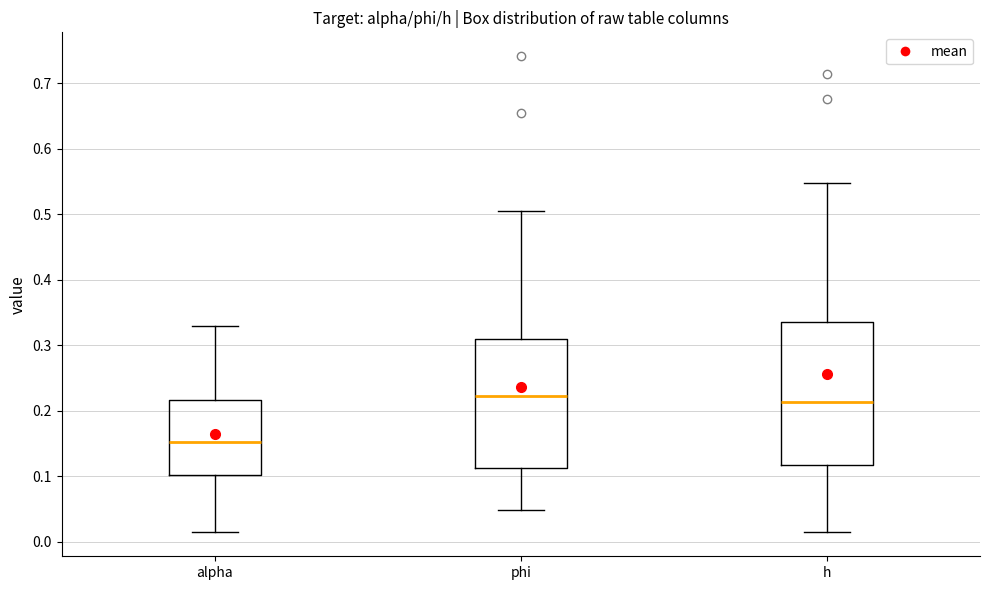

Reading left to right, read every box against the y-axis: the position of its median line, the range the box covers, and the ends of its whiskers. The values are not printed on the chart, so give them approximately, as read against the axis.

alpha: median 0.15, box 0.10 to 0.22, whiskers 0.01 to 0.33
phi: median 0.22, box 0.11 to 0.31, whiskers 0.05 to 0.50
h: median 0.21, box 0.12 to 0.33, whiskers 0.01 to 0.55